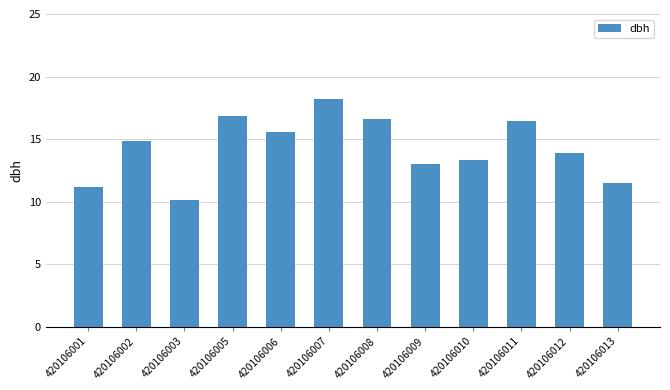

What is the difference between the maximum and minimum values?

8.0